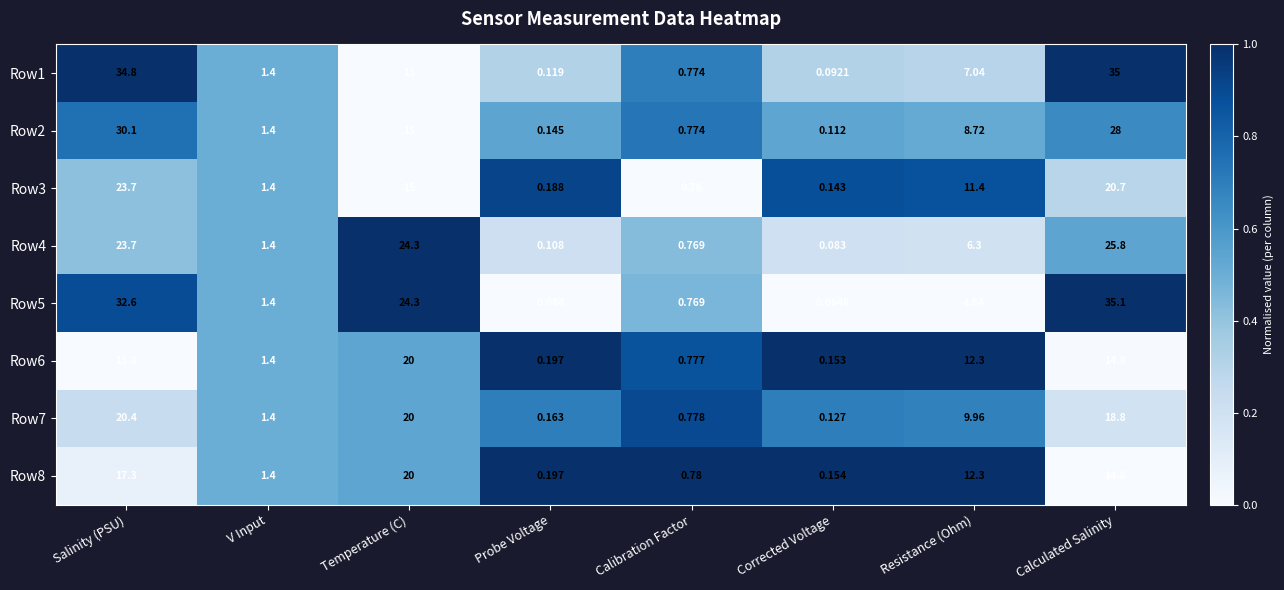

Where is Row4 nearest to the value 12?

Resistance (Ohm)